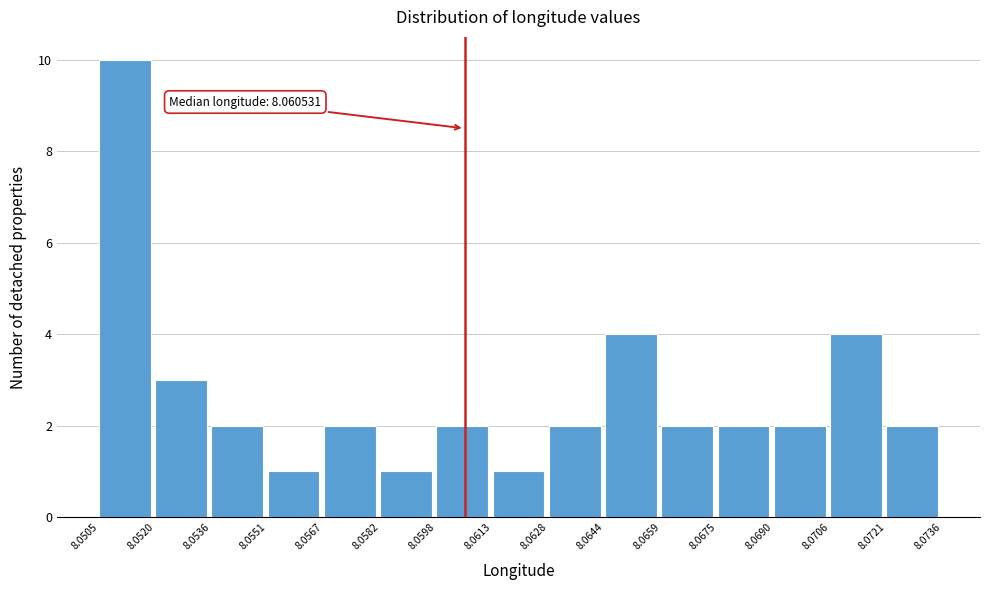

Over which range of the x-axis is the bar tallest?

8.0505 to 8.0520